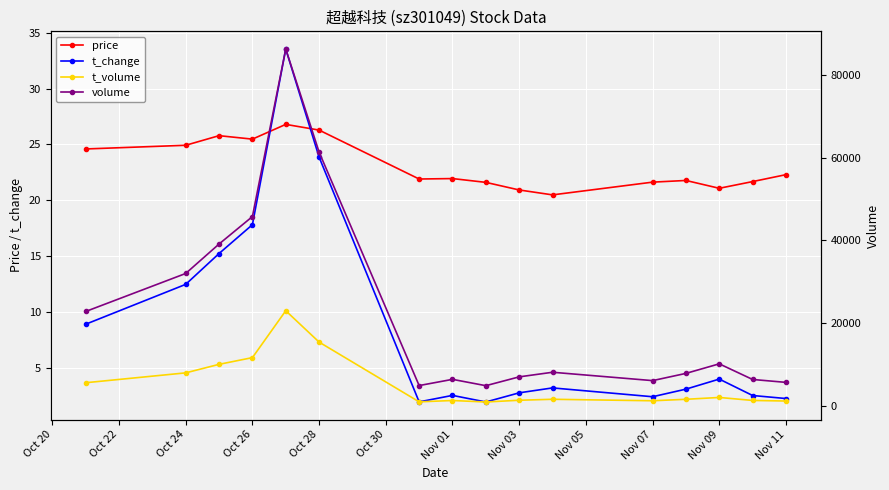

True or false: t_change has more than 1 points higher than both neighbors.

True